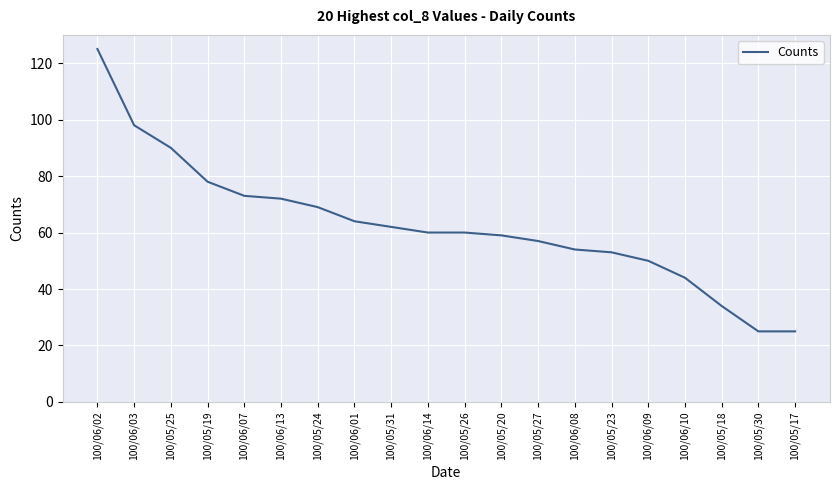

Which has a higher value, 100/06/01 or 100/05/17?

100/06/01